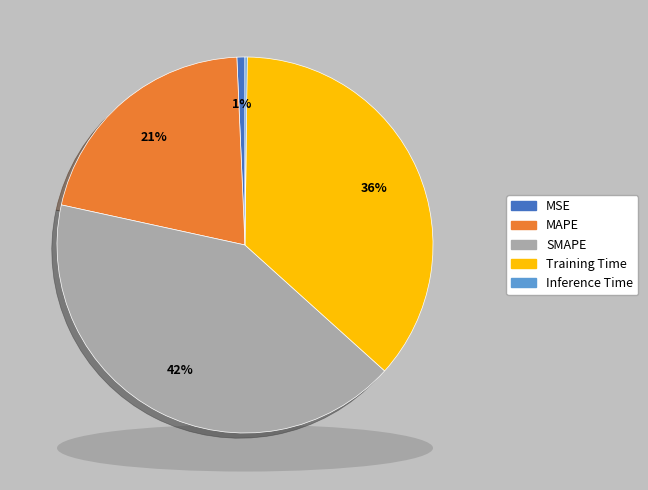

Count the number of slices in the pie.

5